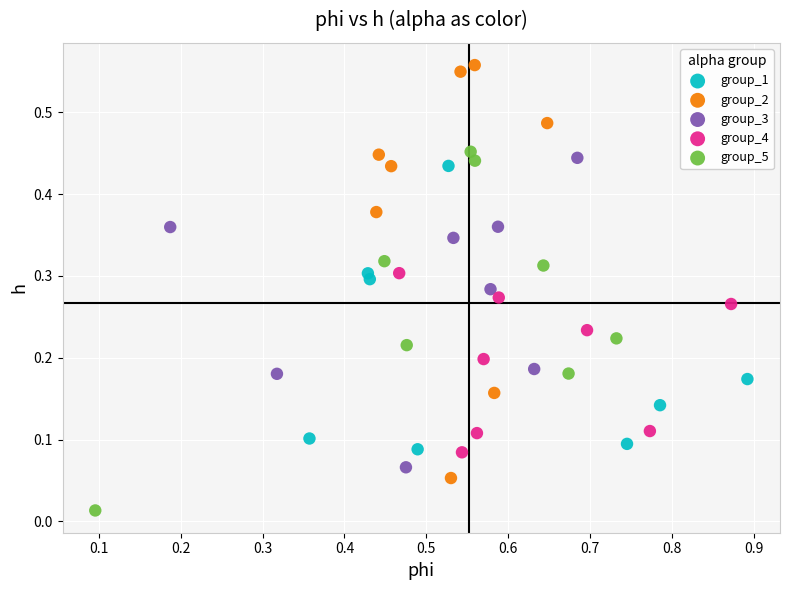

Which series contains the lowest Y value?

group_5